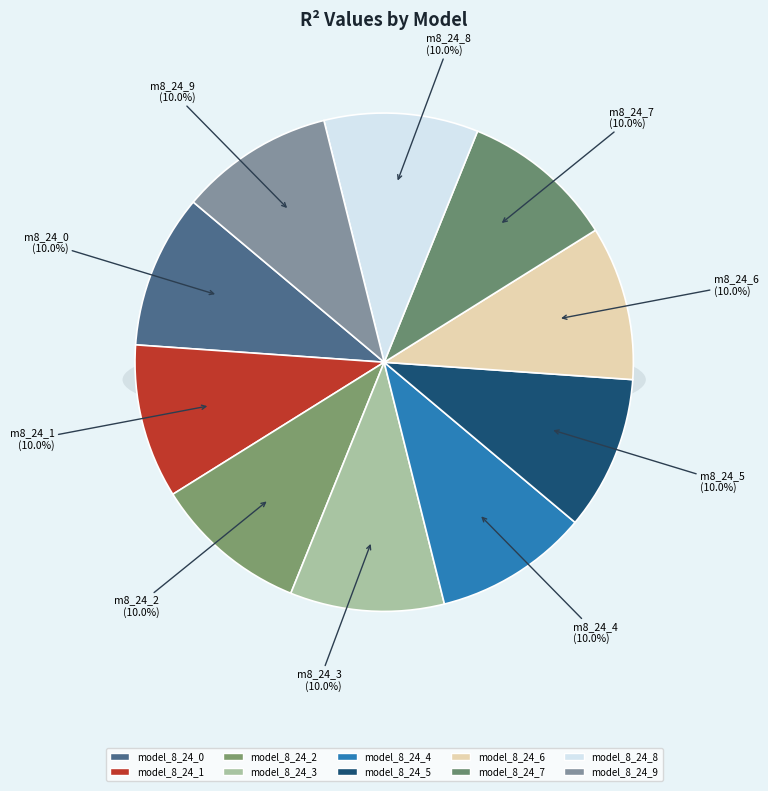

To the nearest percent, what portion does model_8_24_1 represent?

10%